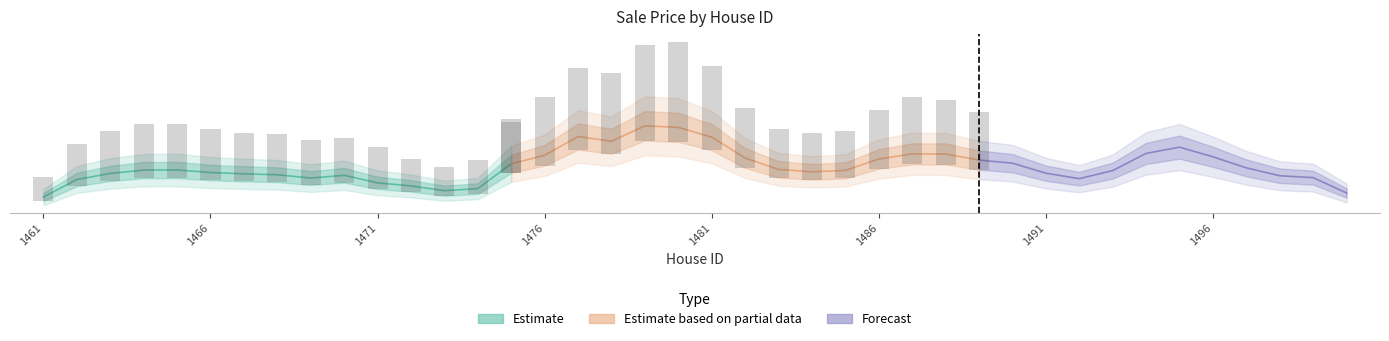

What is the difference between the second highest and second lowest values?

257937.6